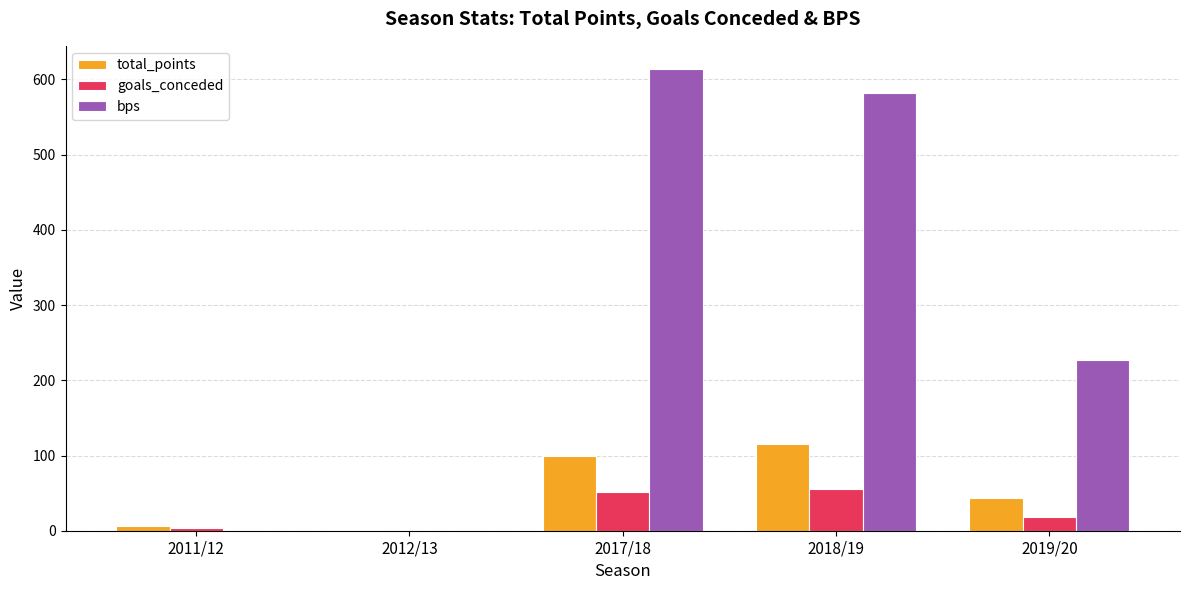

What is the sum of all bps values?

1423